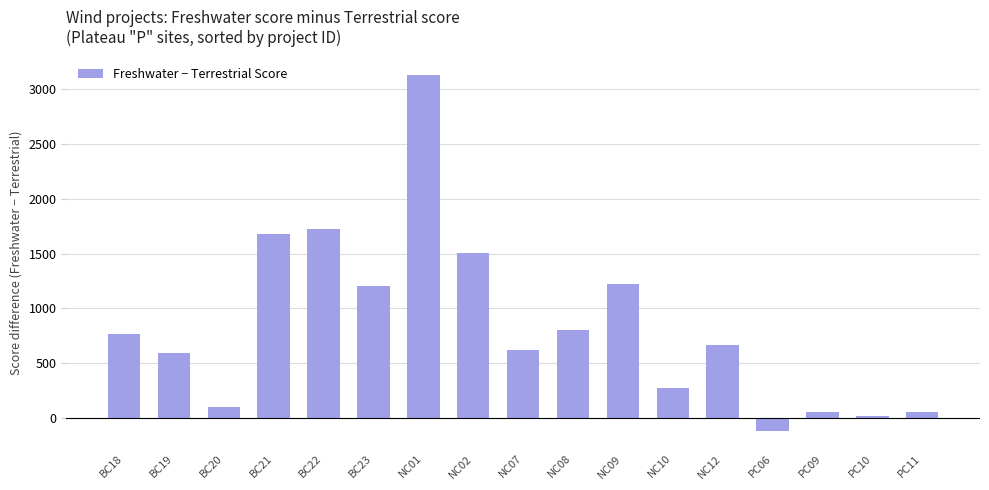

What is the approximate value at NC02?

1507.4